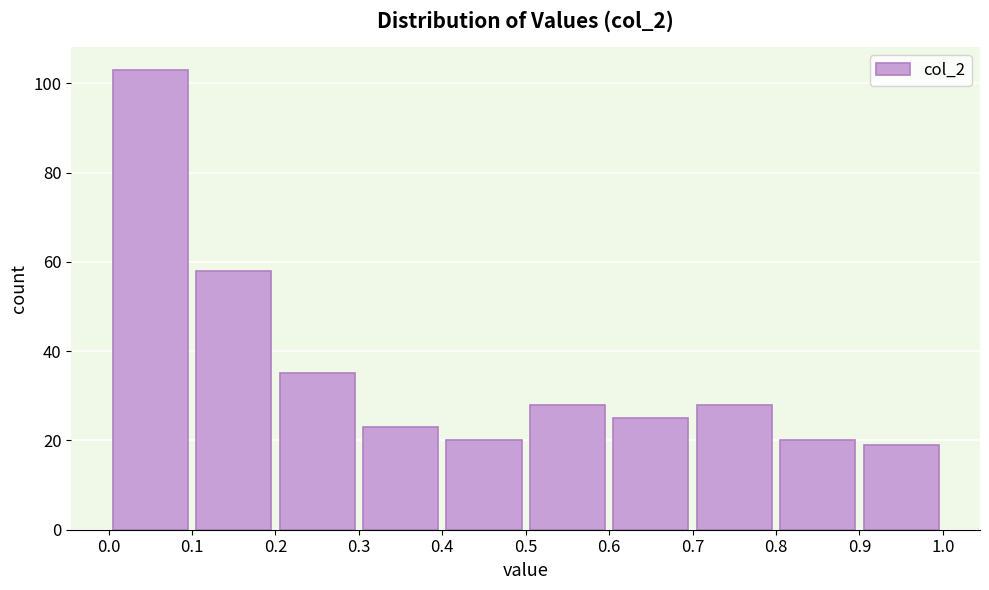

Over which range of the x-axis is the bar tallest?

0.0 to 0.1